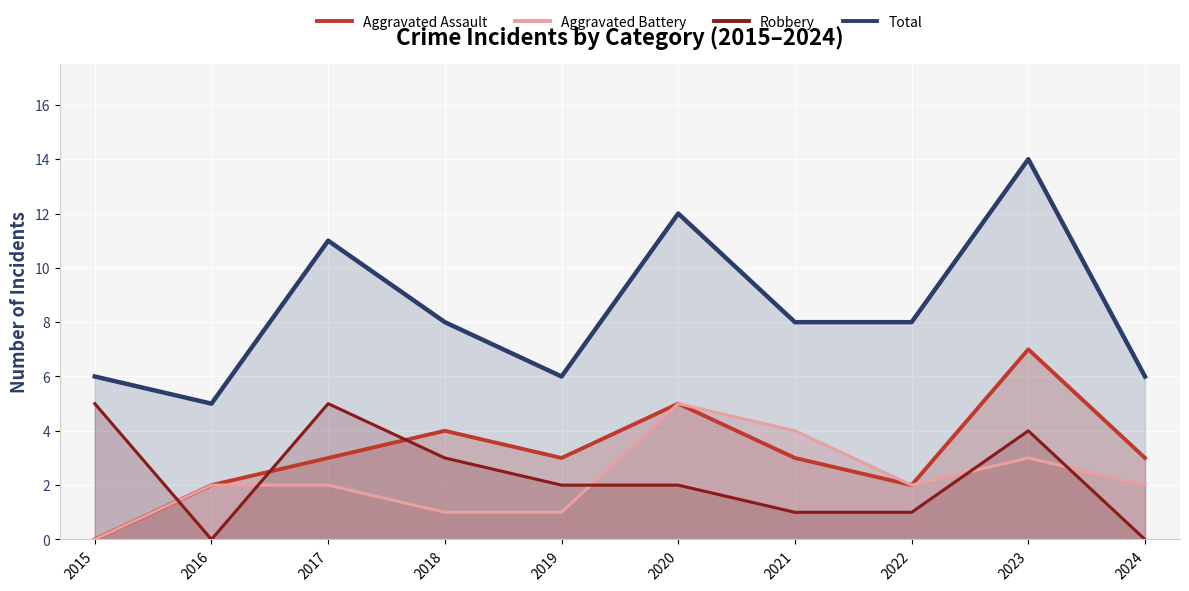

What is the value of the Total point at the 5th from the left?

6